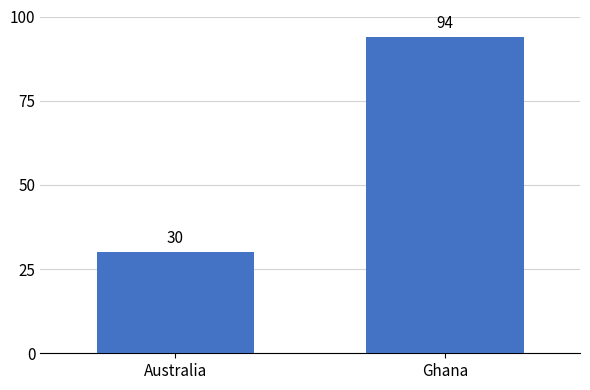

Read the value at Ghana, to the nearest 10.

90